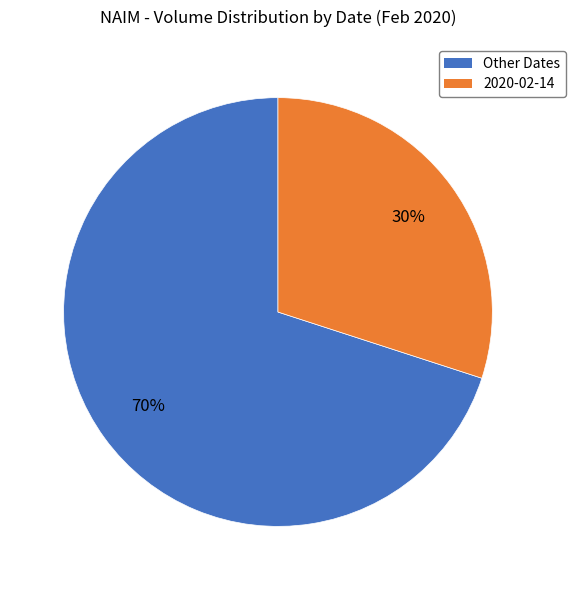

True or false: 2020-02-14 accounts for 30% of the total.

True